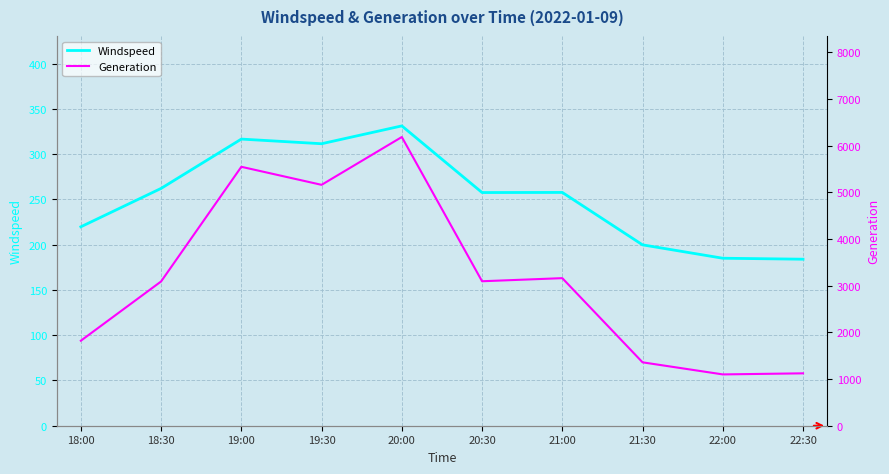

Does the chart display data point markers on the line(s)?

No